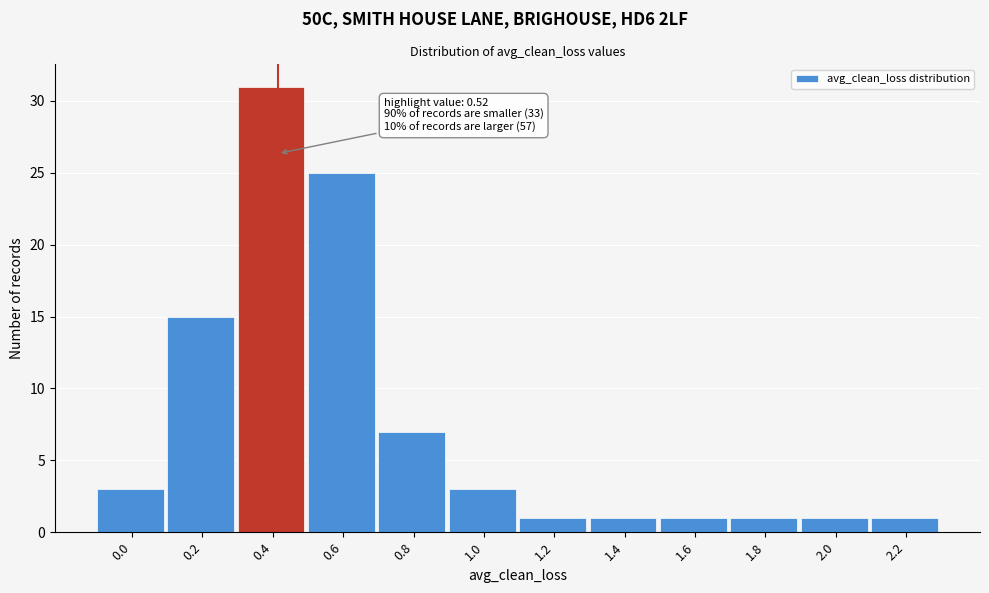

Reading left to right, what are all the values shown in this chart?

0.0=3	0.2=15	0.4=31	0.6=25	0.8=7	1.0=3	1.2=1	1.4=1	1.6=1	1.8=1	2.0=1	2.2=1